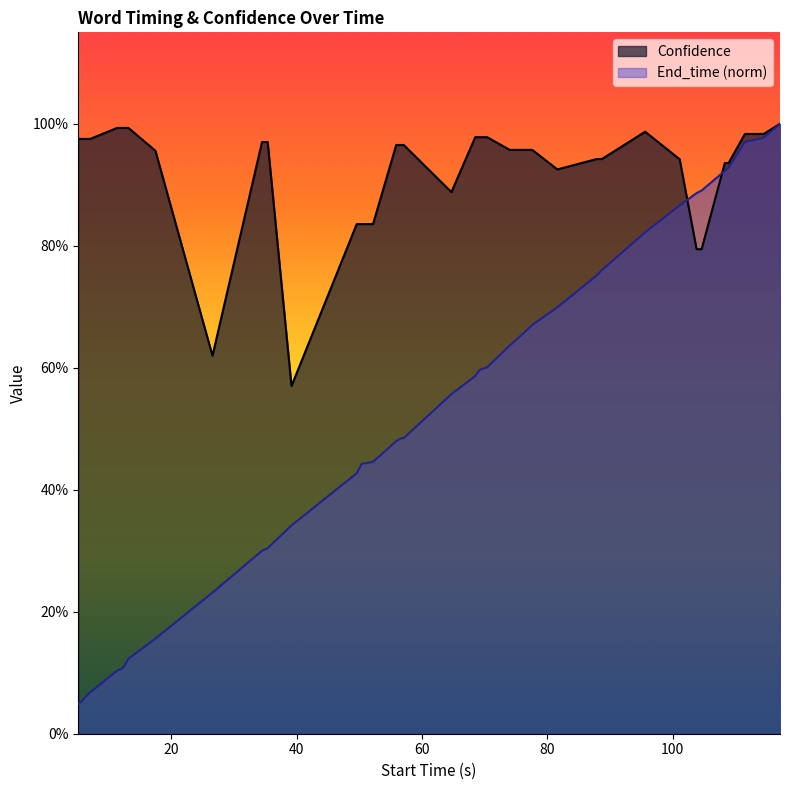

Read the Confidence value at 69.2.

1.0